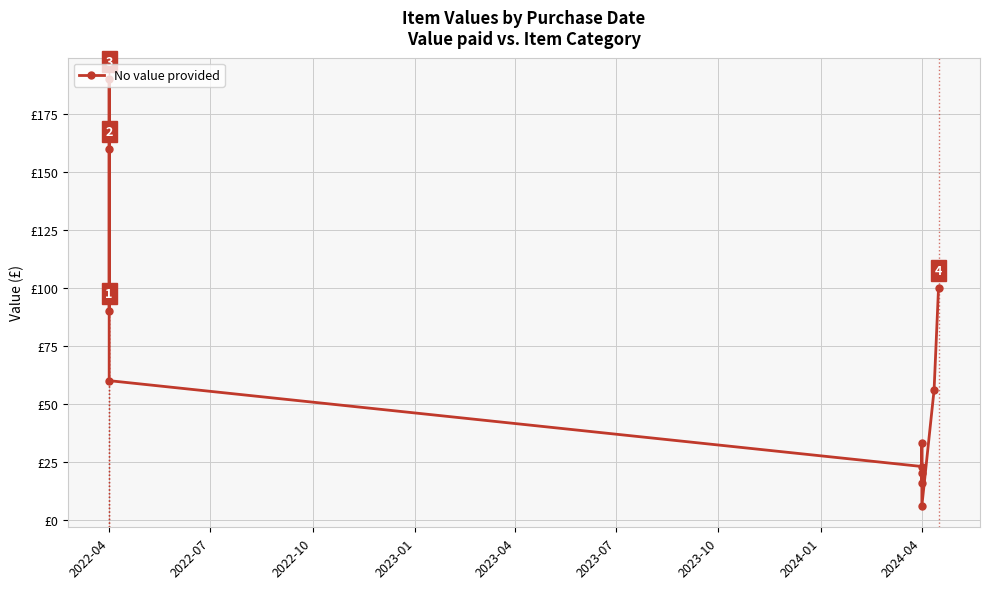

How many interior local peaks (higher than both neighbors) does the data have?

3